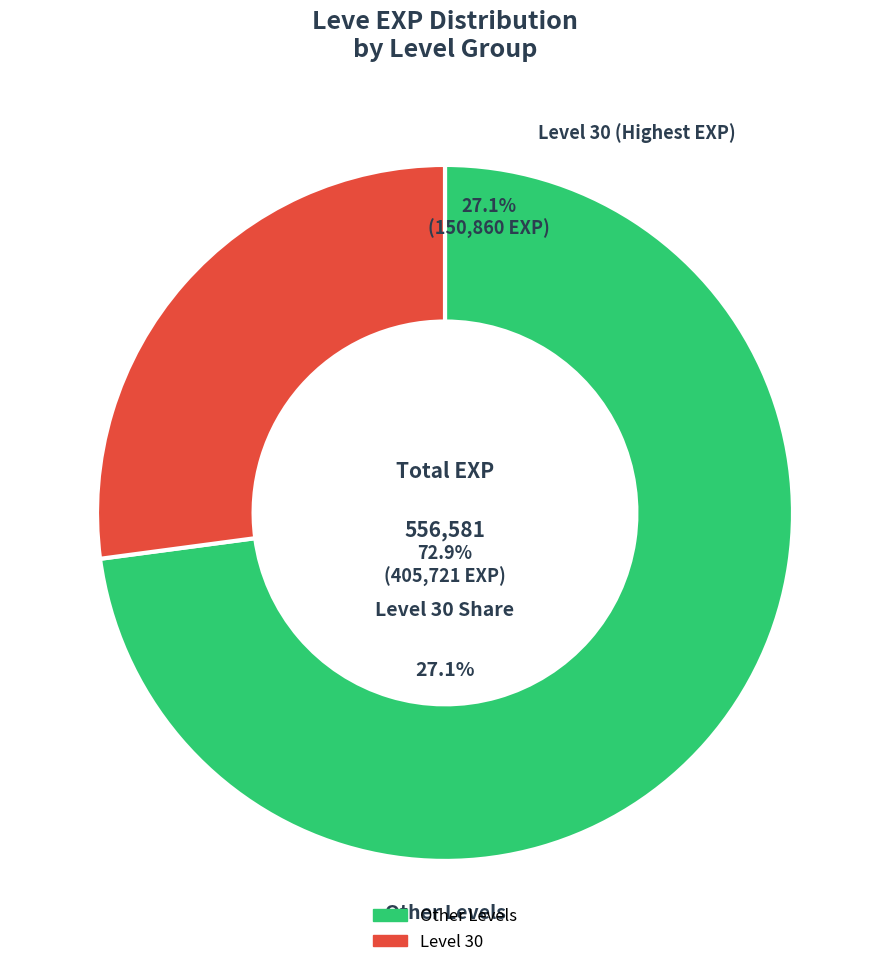

Is the sum of Level 10 and Level 30 greater than half?

No